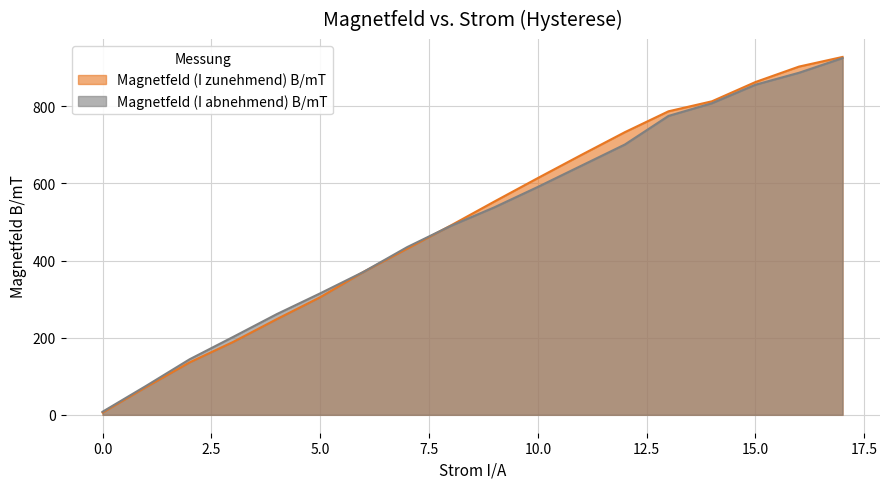

Which series has the largest range (max minus min)?

Magnetfeld (I zunehmend) B/mT